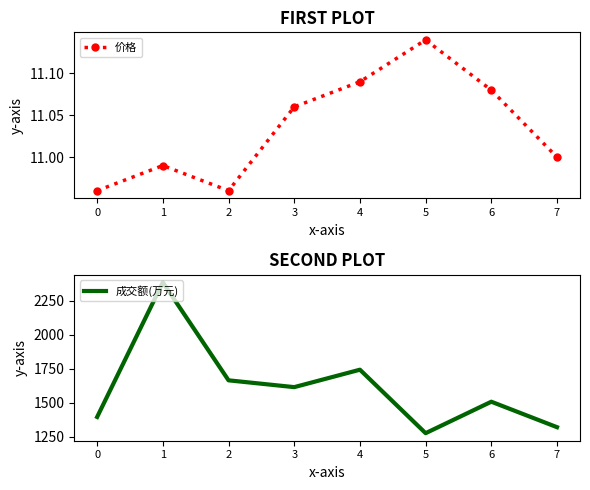

Is the value of 价格 at 4 greater than the value of 成交额(万元) at 7?

No